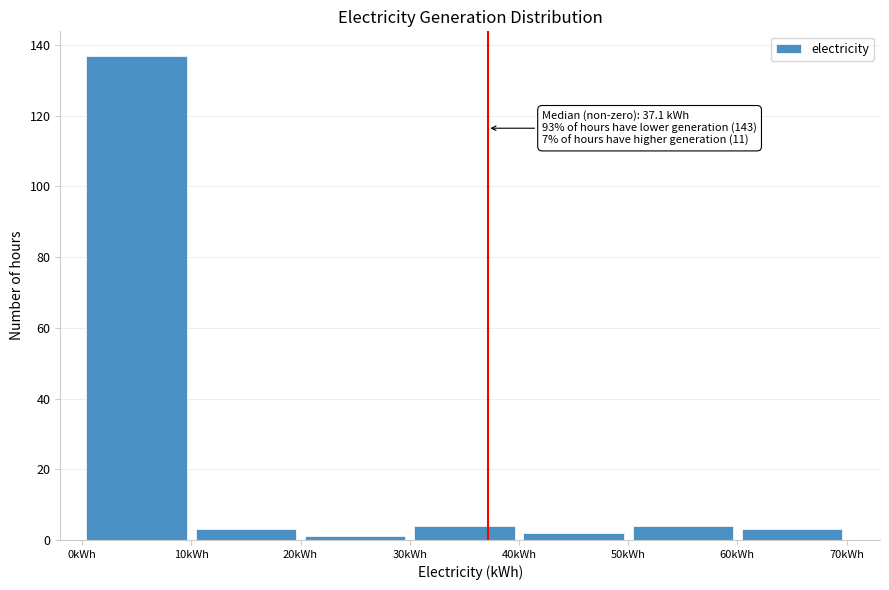

Over which range of the x-axis is the bar tallest?

0 to 10